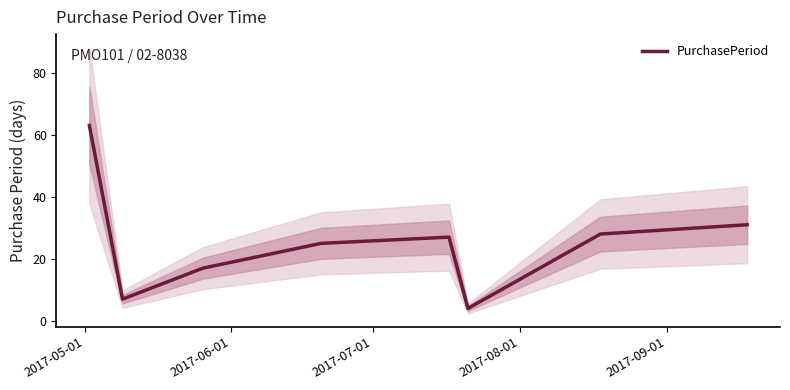

What is the greatest value displayed?

63